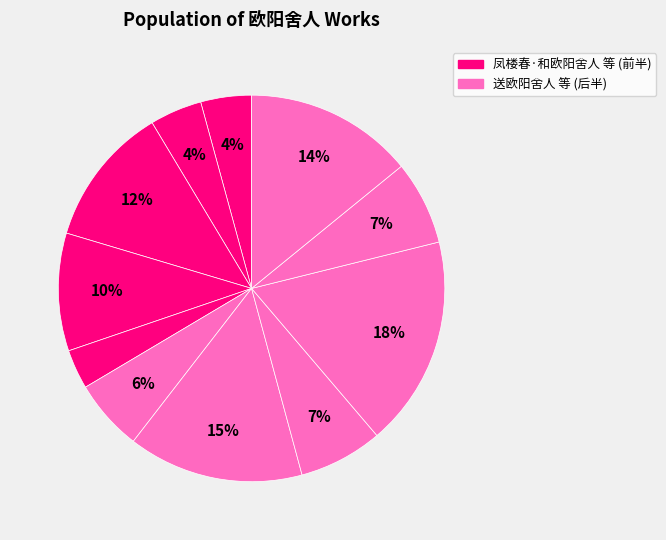

Count the number of slices in the pie.

11